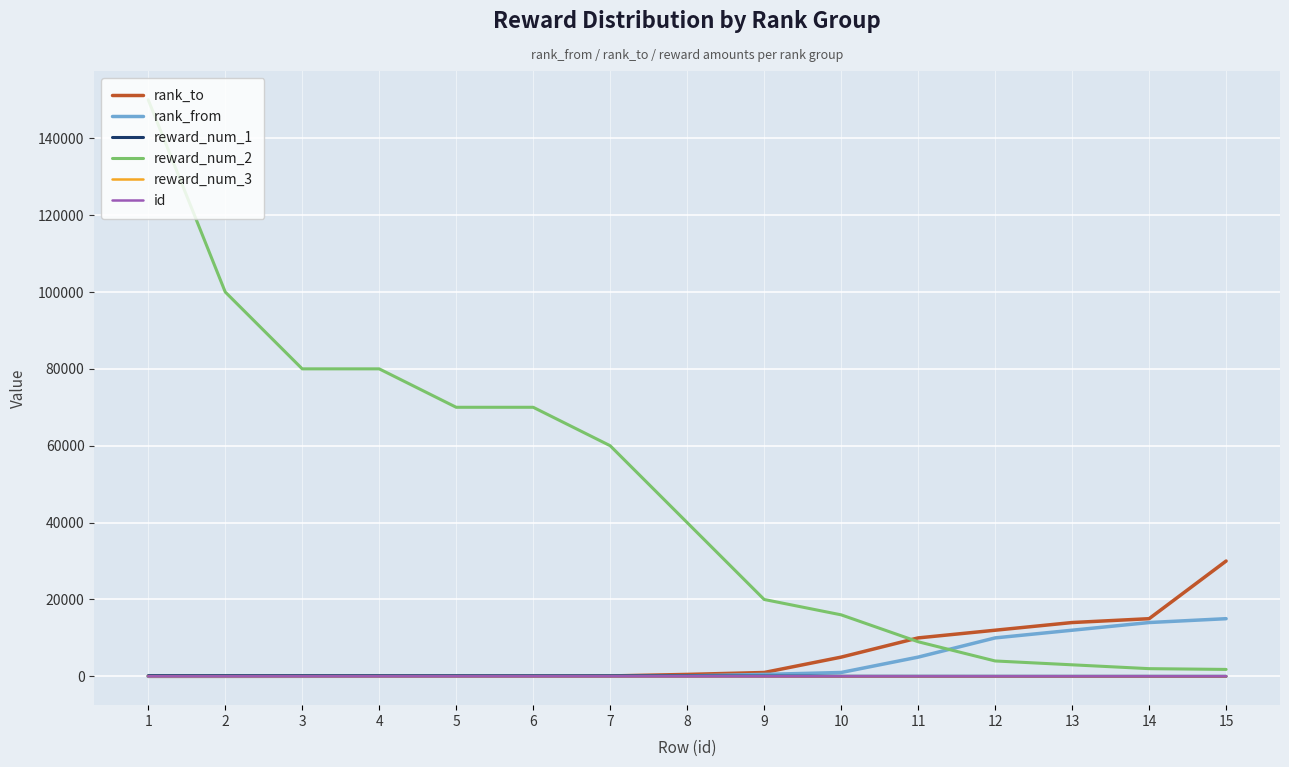

Is the value of rank_to at 11 greater than the value of reward_num_2 at 5?

No